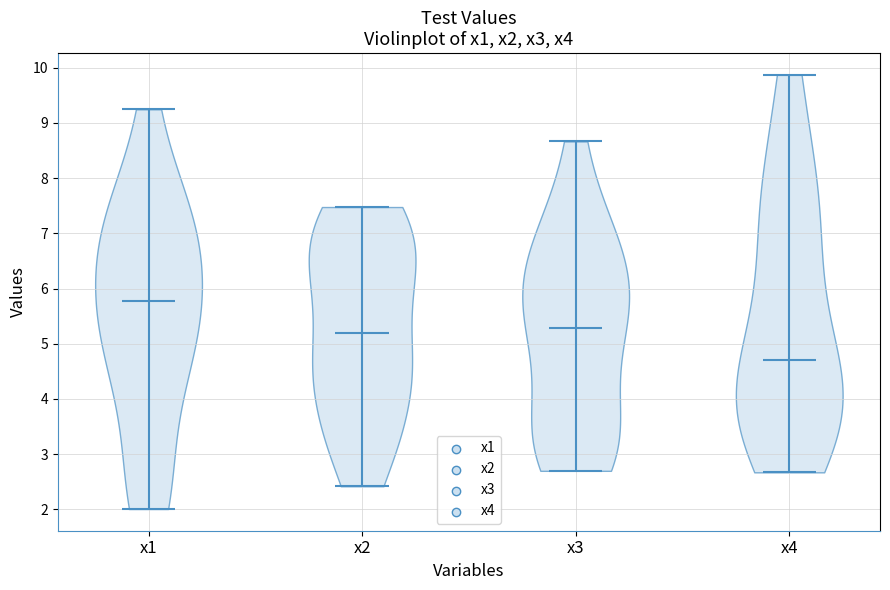

Reading left to right, read every violin against the y-axis: where its median line is, and the lowest and highest points it reaches. The values are not printed on the chart, so give them approximately, as read against the axis.

x1: median line 5.8, lowest point 2.0, highest point 9.2
x2: median line 5.2, lowest point 2.4, highest point 7.5
x3: median line 5.3, lowest point 2.7, highest point 8.7
x4: median line 4.7, lowest point 2.7, highest point 9.9